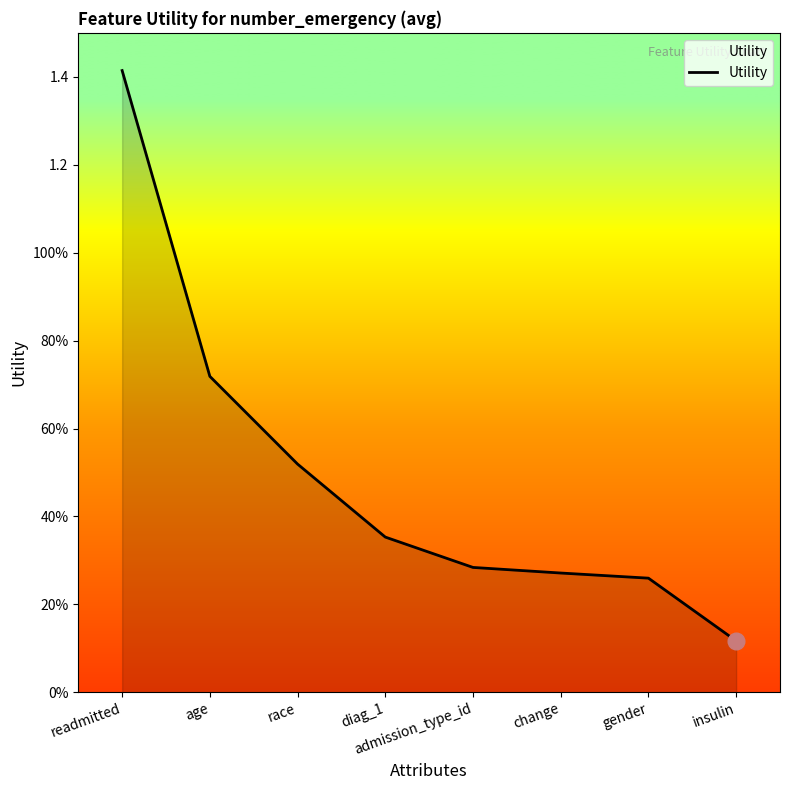

Which label corresponds to the largest value in the chart?

readmitted